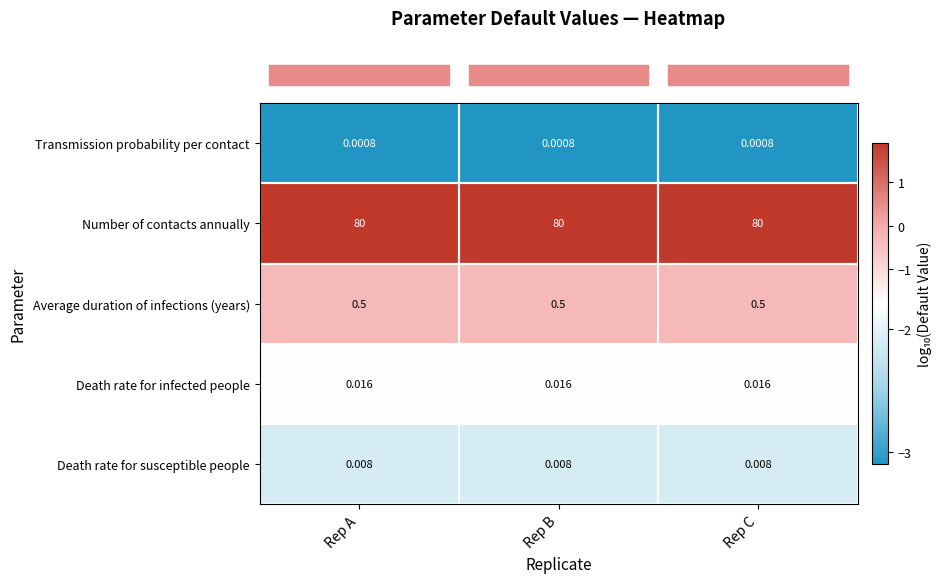

At Rep A, list the series in order from largest to smallest.

Number of contacts annually, Average duration of infections (years), Death rate for infected people, Death rate for susceptible people, Transmission probability per contact